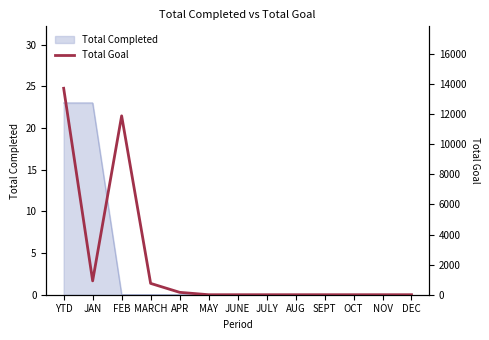

What is the label of the 7th point from the right?

JUNE